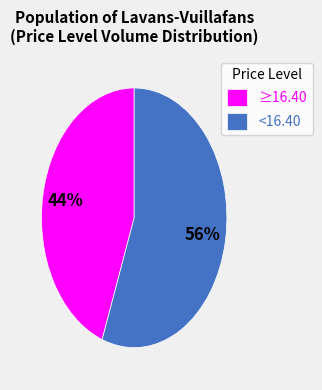

Which category has the smallest portion of the pie?

≥16.40